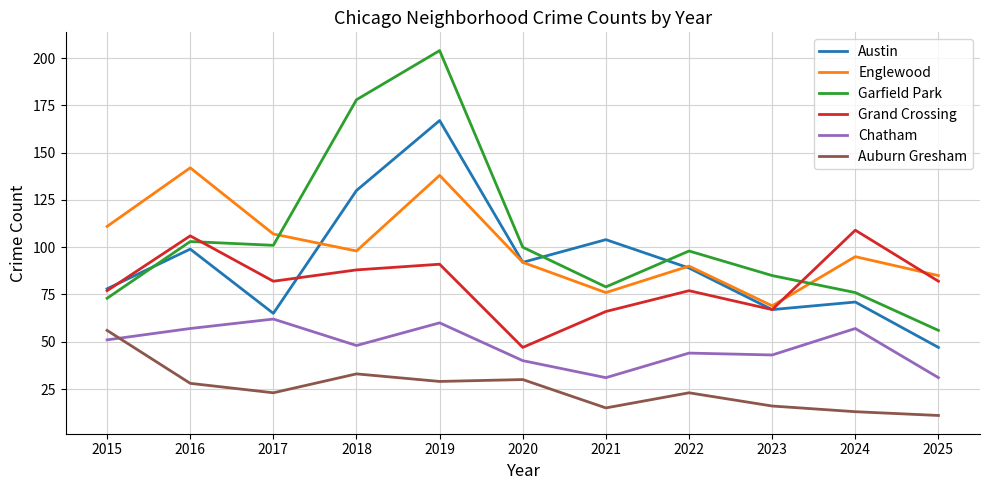

What is the difference between the second highest and minimum values in the Austin series?

83